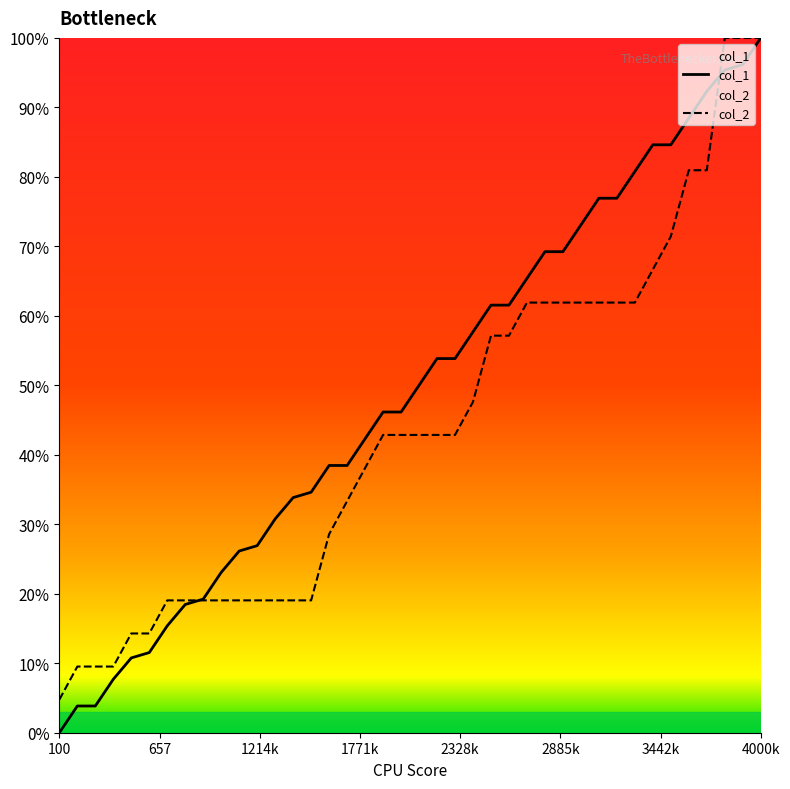

The col_1 series shows 13930.8 at 2500. True or false?

False